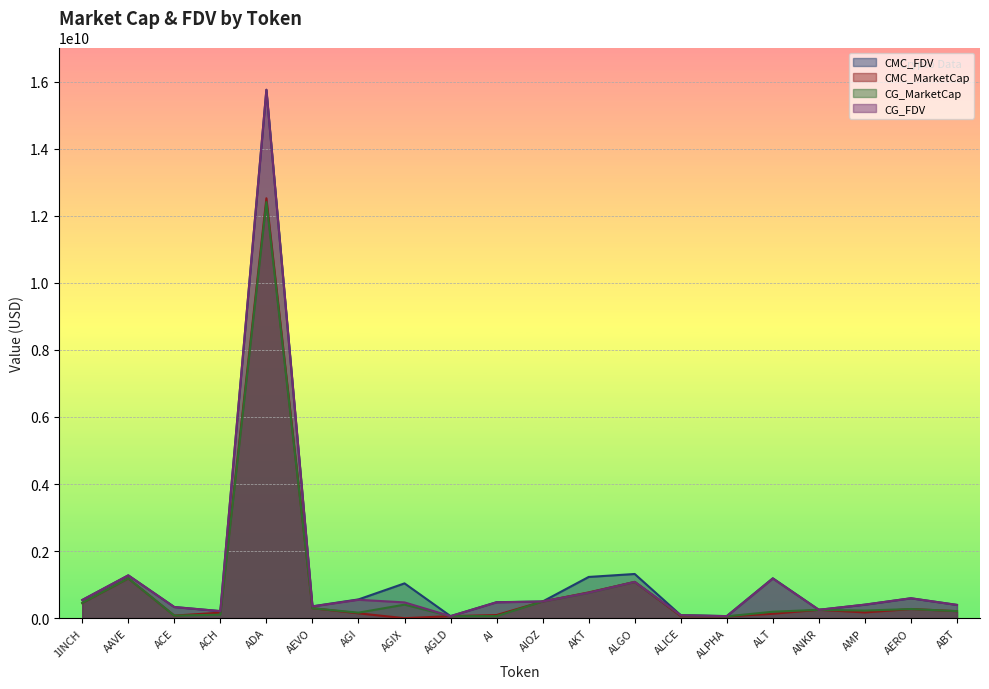

Rank the categories by CG_MarketCap value from highest to lowest.

ADA, AAVE, ALGO, AKT, AIOZ, 1INCH, AGIX, AEVO, AERO, ANKR, AMP, ABT, ALT, AGI, ACH, ALICE, ACE, AI, AGLD, ALPHA